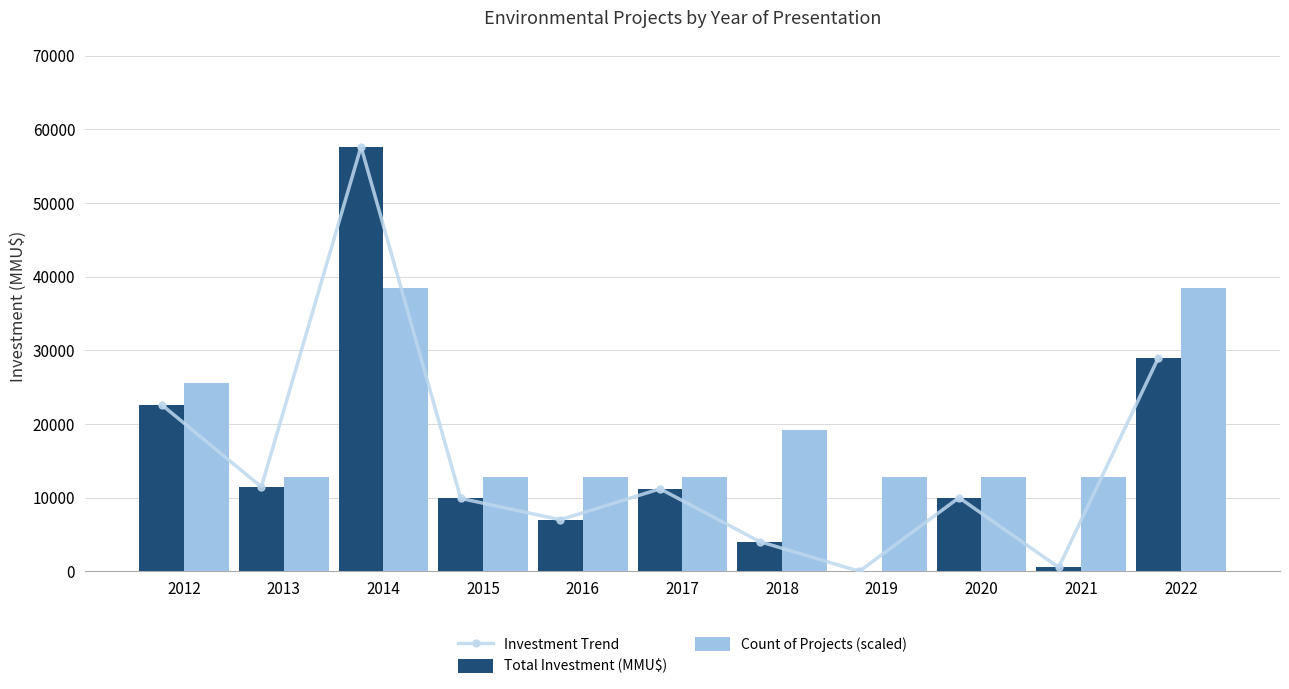

Is the value of Investment Trend at 2015 greater than the value of Total Investment (MMU$) at 2015?

No